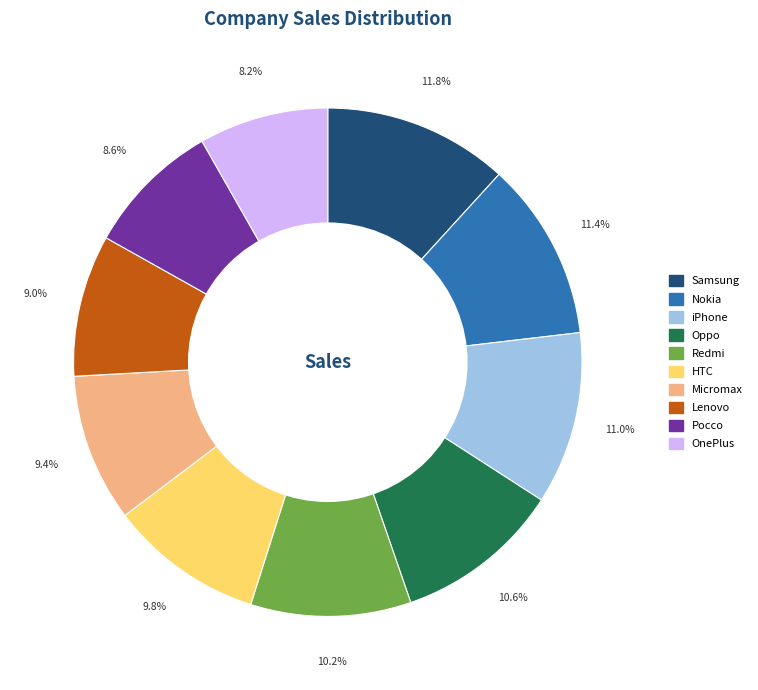

Which has a higher value, Micromax or Redmi?

Redmi